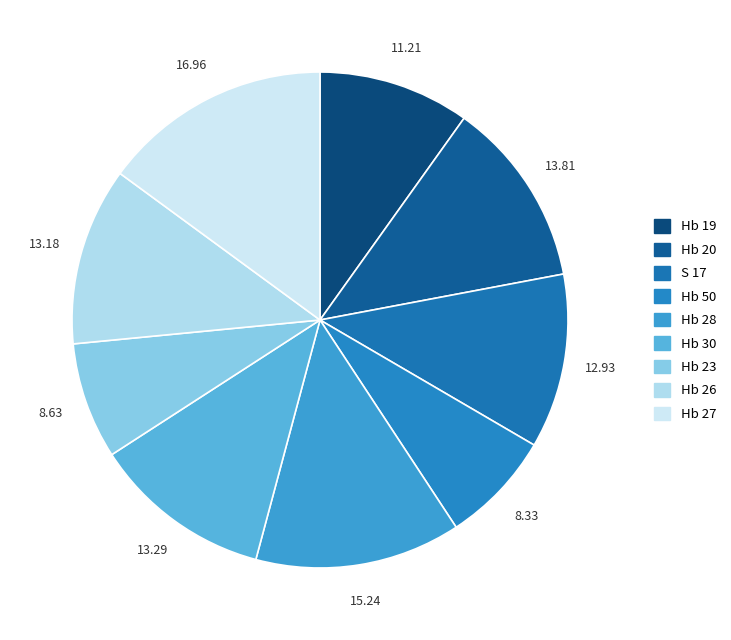

How many segments does this pie chart have?

9